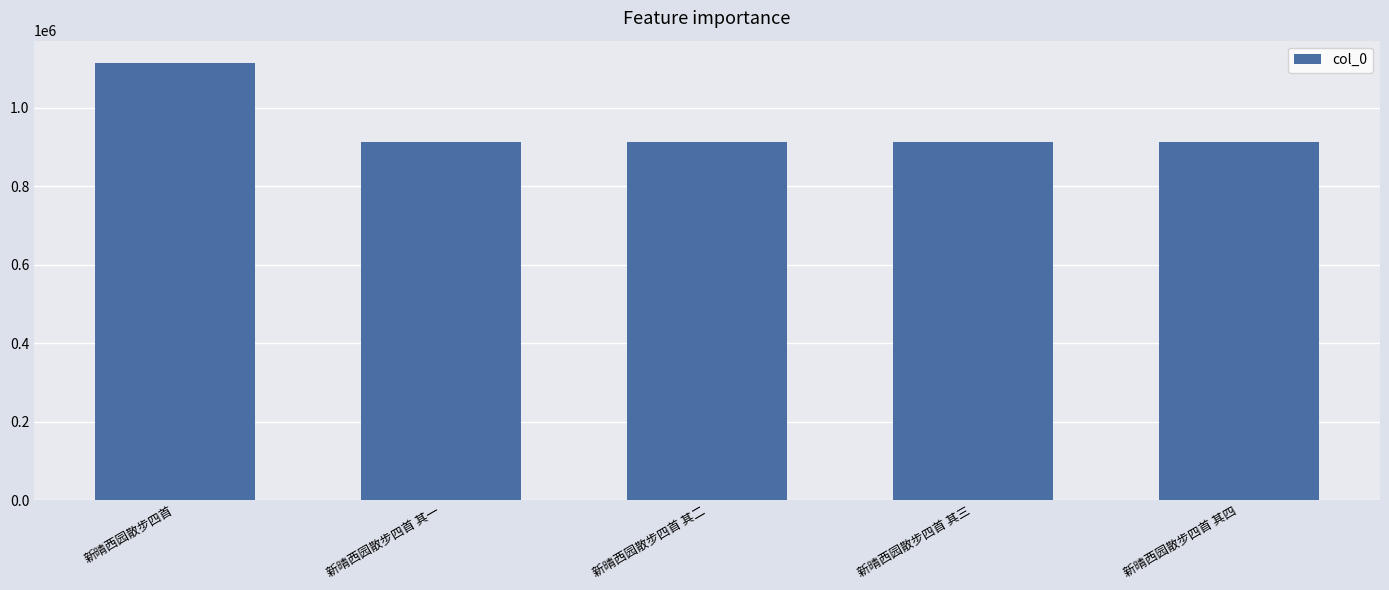

What is the difference between the maximum and minimum values?

201794